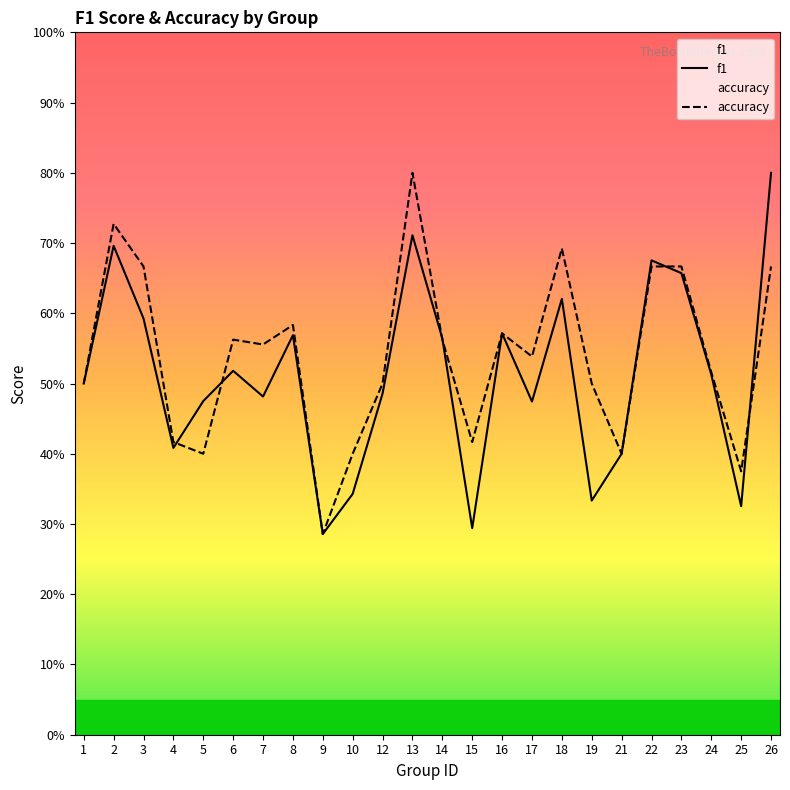

What is the value of the accuracy point at the 24th from the left?

0.7